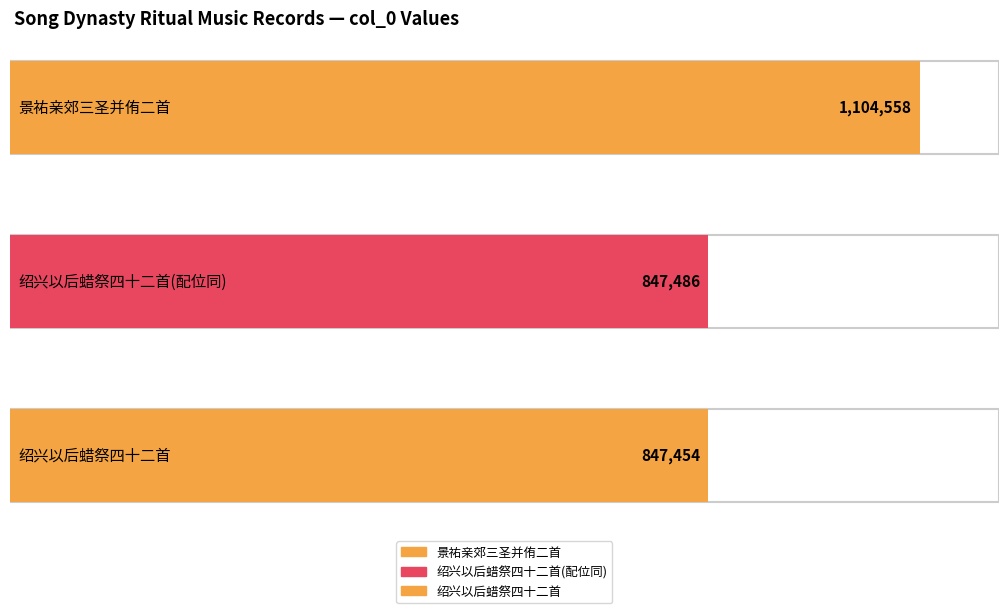

How many values are below 847486?

1